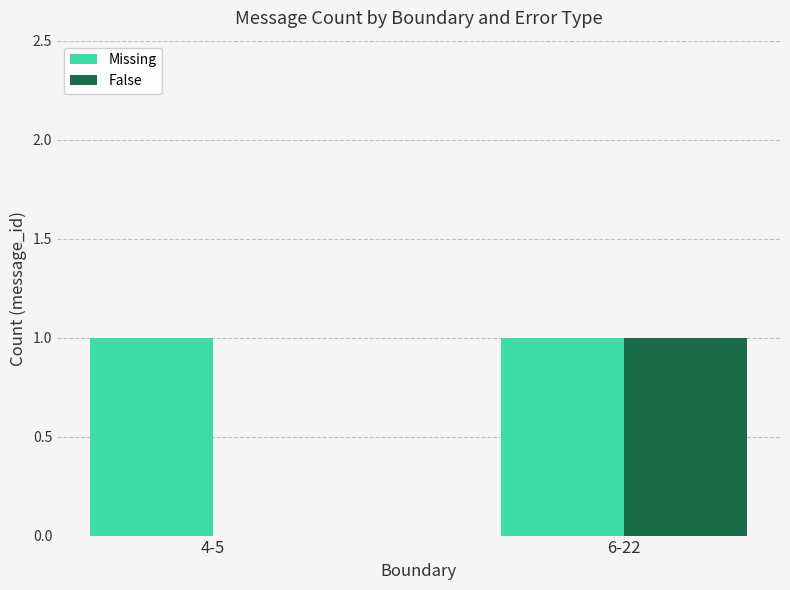

Does the chart contain stacked bars?

No